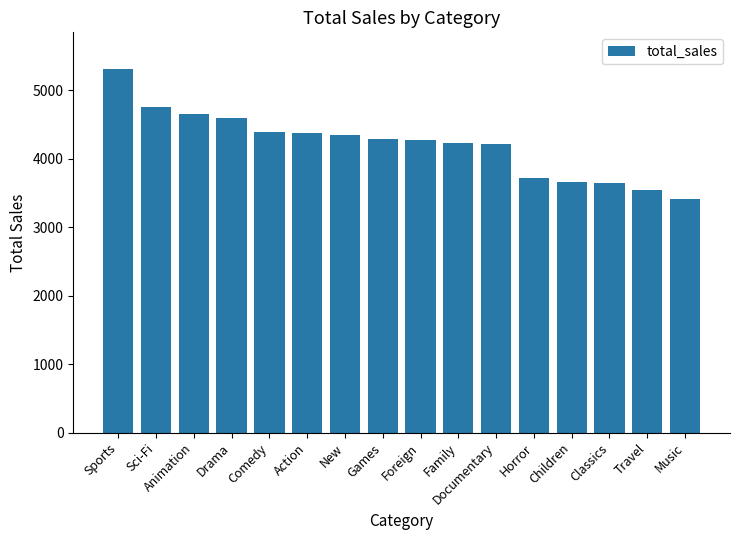

What value does the data have at Children?

3655.6